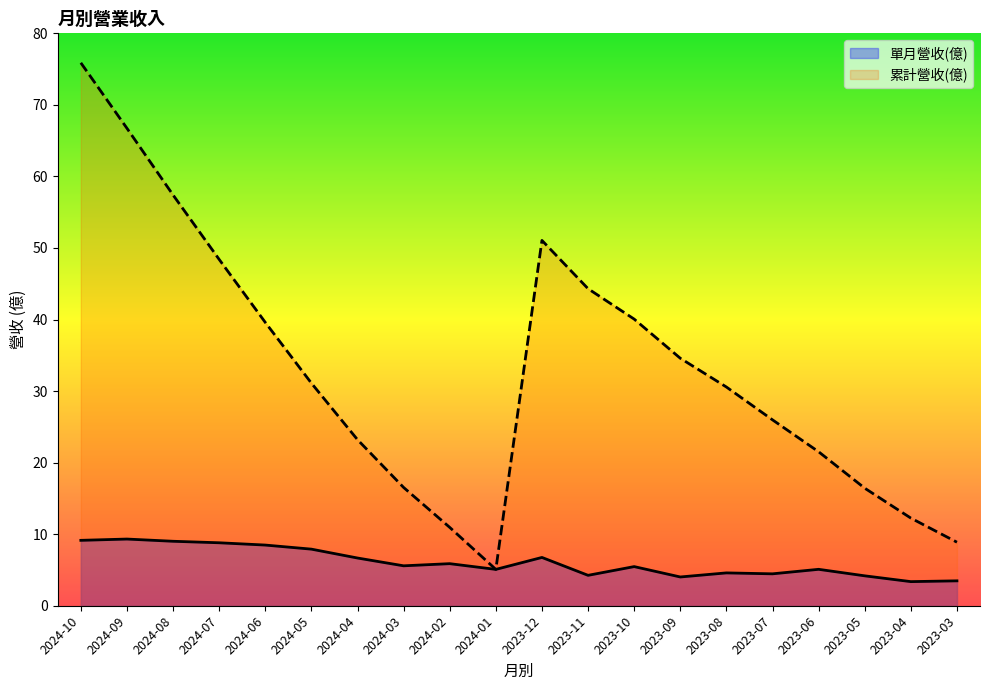

What is the difference between the second highest and minimum values in the 單月營收(億) series?

5.8